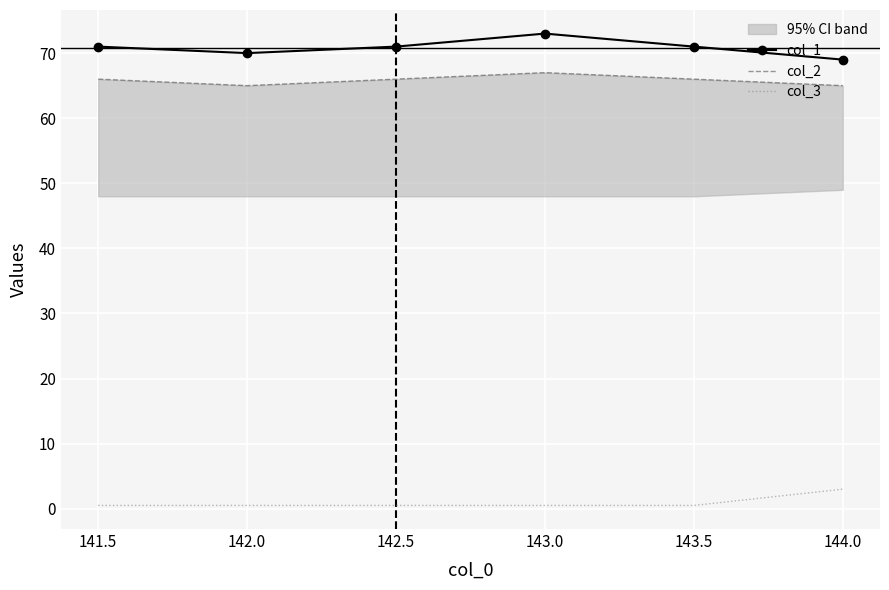

True or false: col_1 and col_3 intersect in this chart.

False